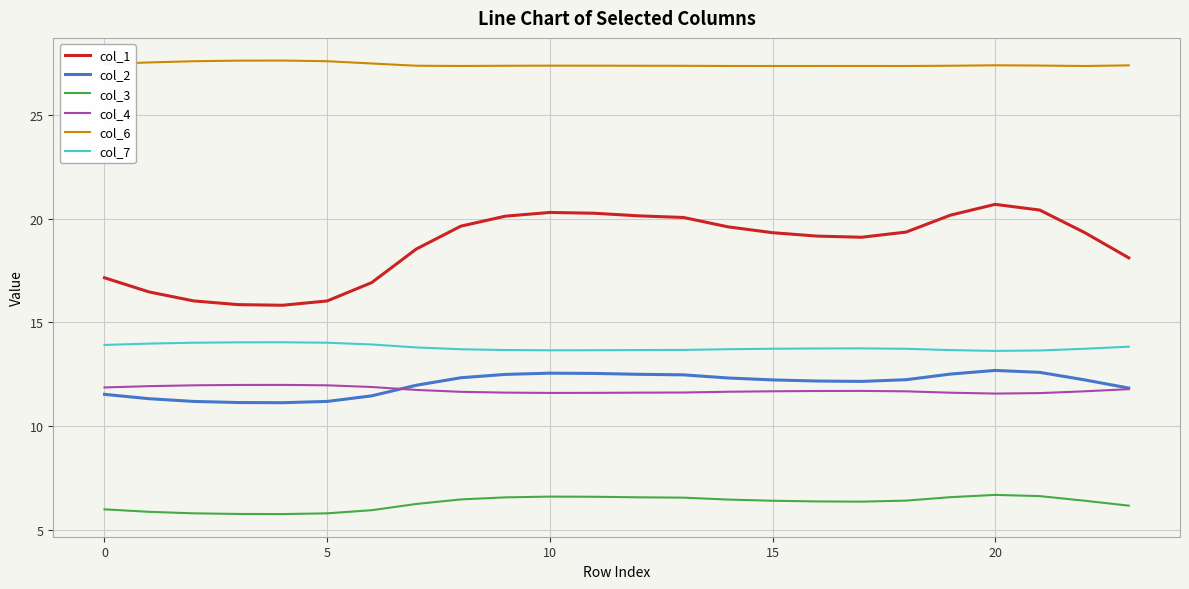

What is the greatest value displayed?

27.6